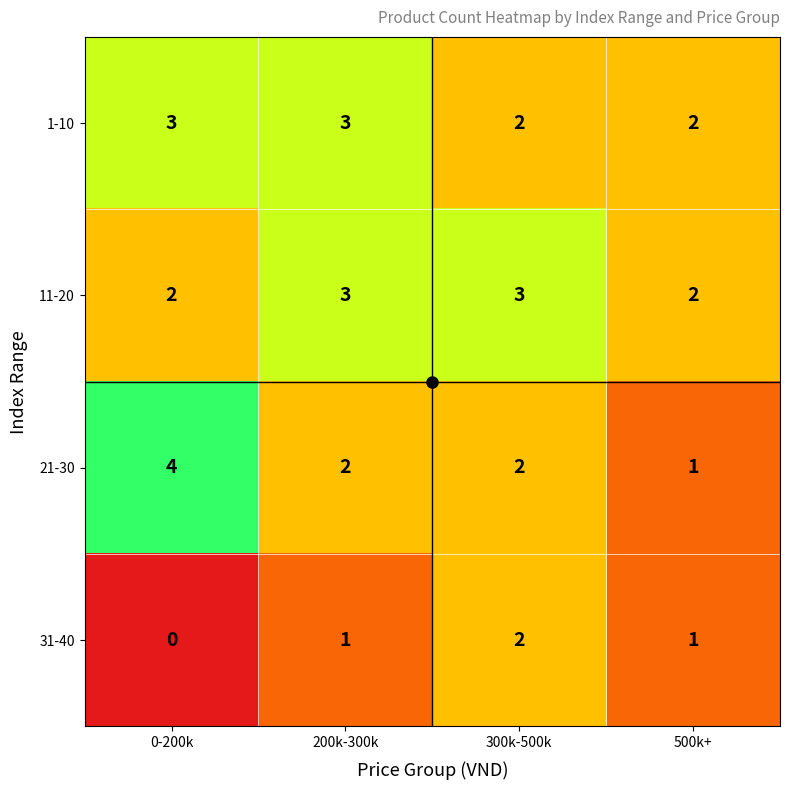

What is the difference between the highest and lowest values at 0-200k?

4